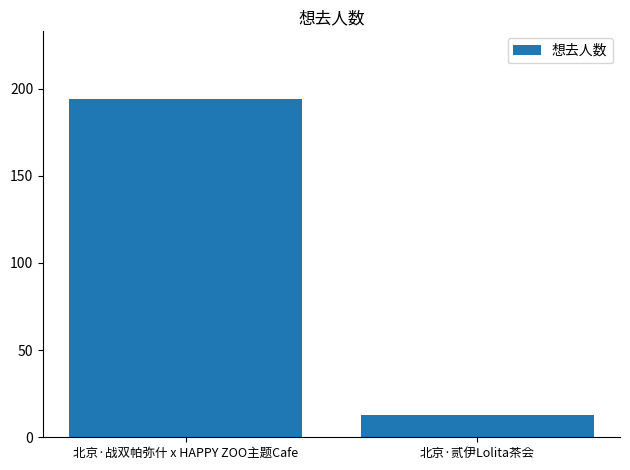

What is the label of the 2nd bar from the left?

北京·贰伊Lolita茶会